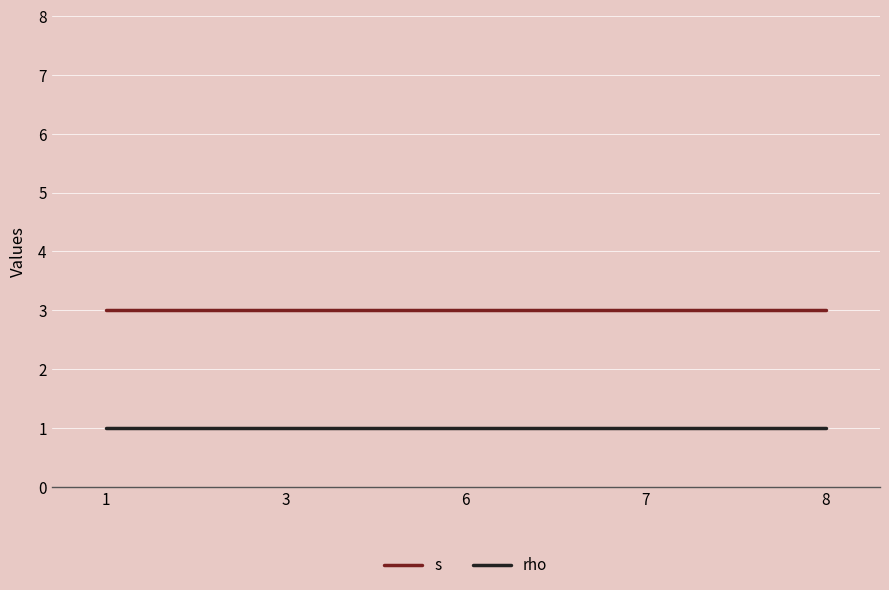

The value of s at 1 is 3. True or false?

True